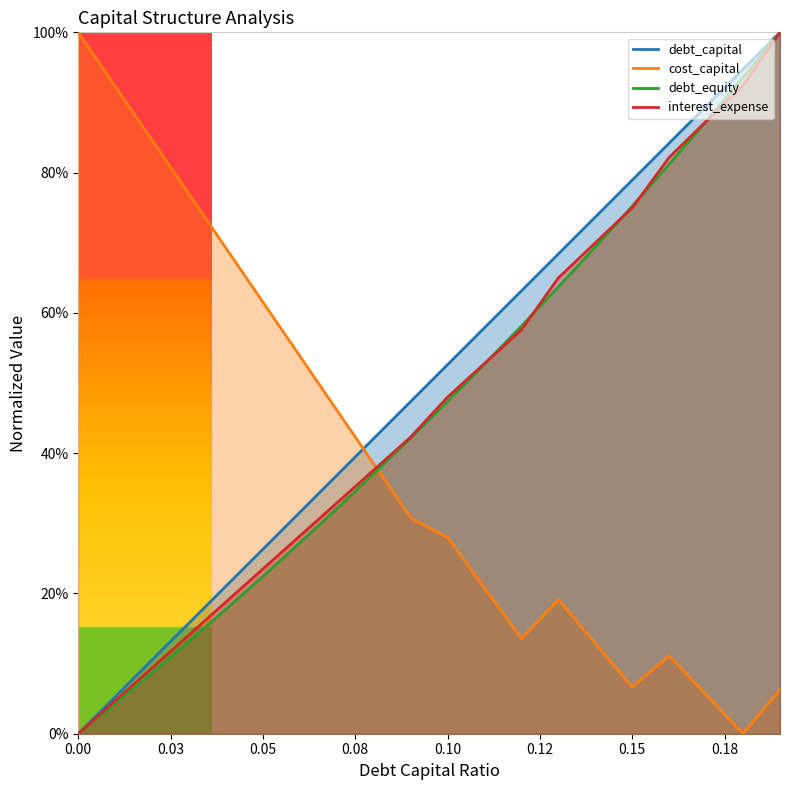

How many lines are shown in the chart?

4